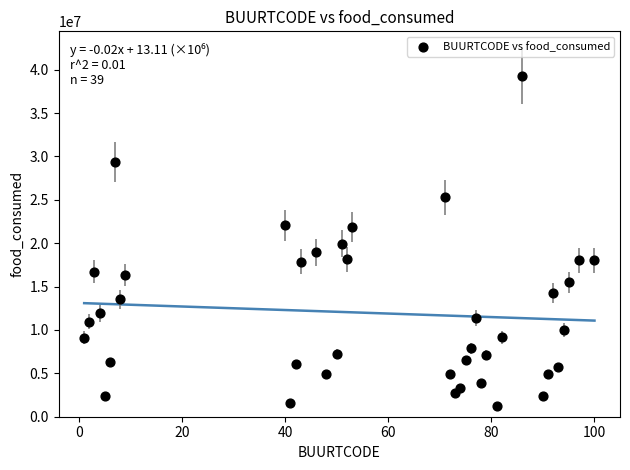

What is the range of Y values (max minus min)?

37979515.8